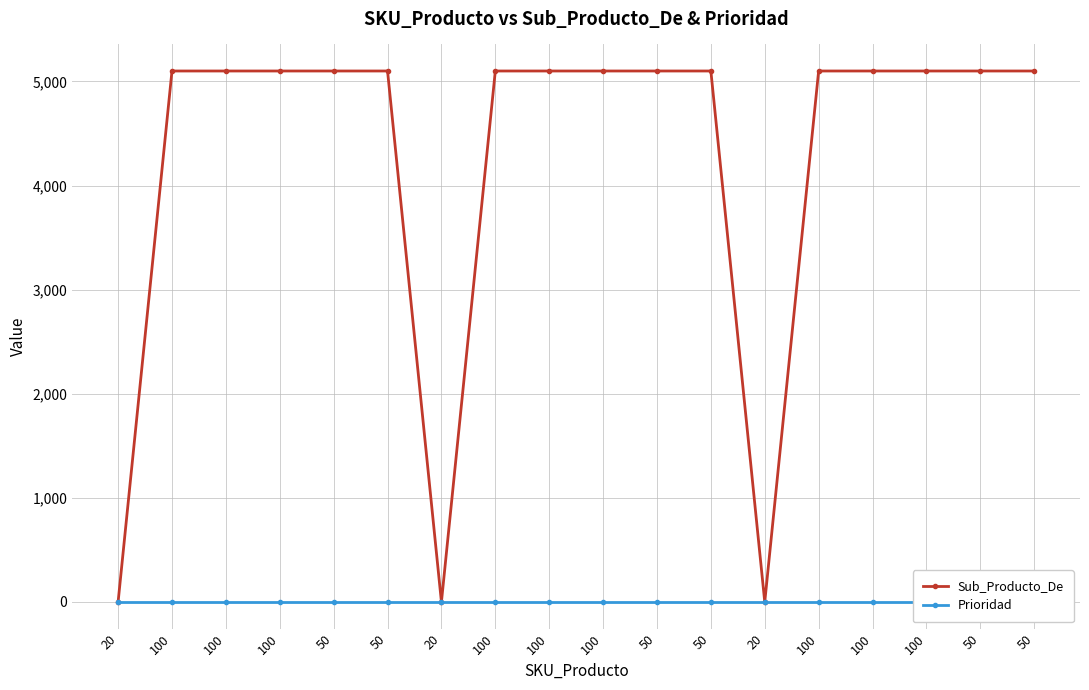

Reading left to right, extract all data points from this chart.

Sub_Producto_De: 20=0	100=5100	100=5100	100=5100	50=5100	50=5100	20=0	100=5100	100=5100	100=5100	50=5100	50=5100	20=0	100=5100	100=5100	100=5100	50=5100	50=5100
Prioridad: 20=0	100=0	100=0	100=0	50=0	50=0	20=0	100=0	100=0	100=0	50=0	50=0	20=0	100=0	100=0	100=0	50=0	50=0